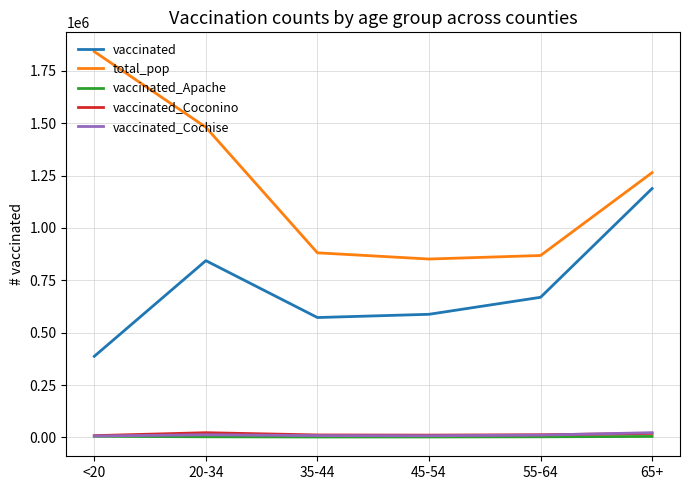

True or false: vaccinated_Apache and total_pop intersect in this chart.

False